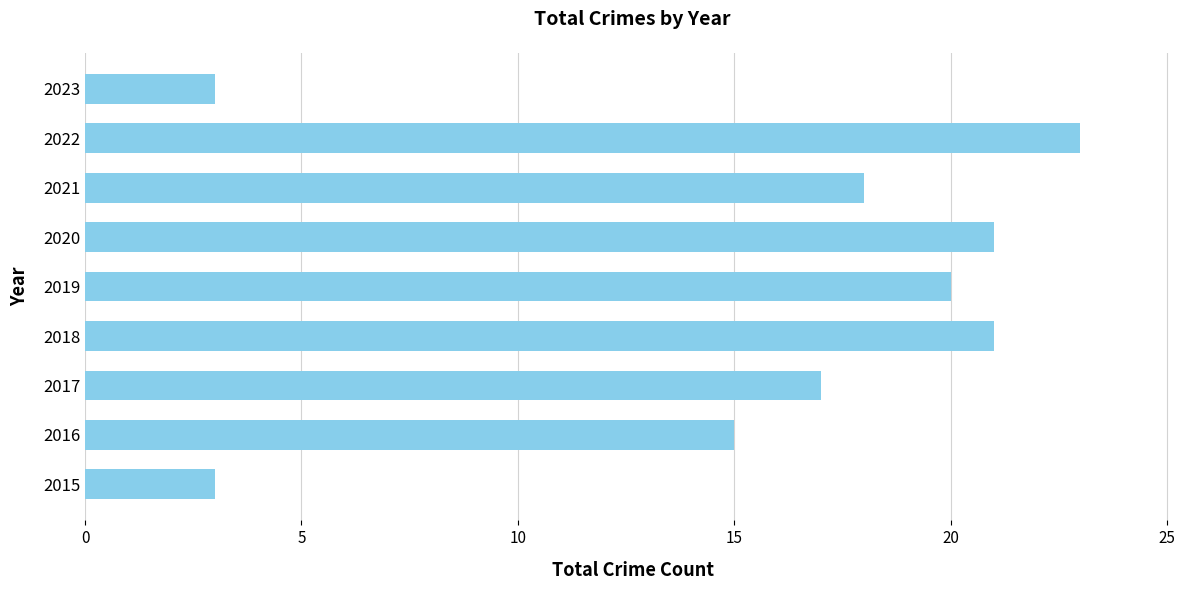

Between 2022 and 2015, which is larger?

2022